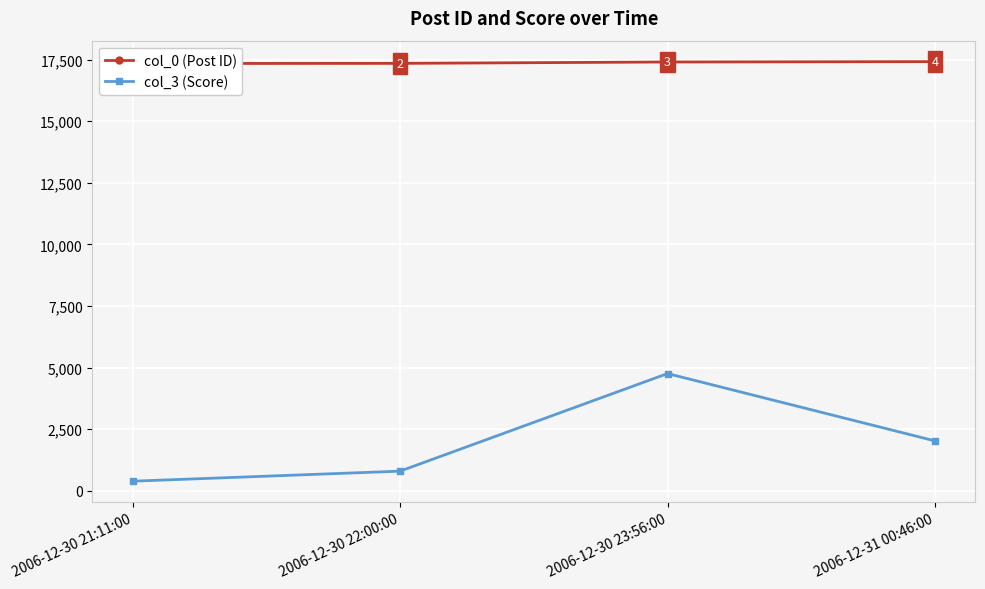

How many data points does each series have?

4